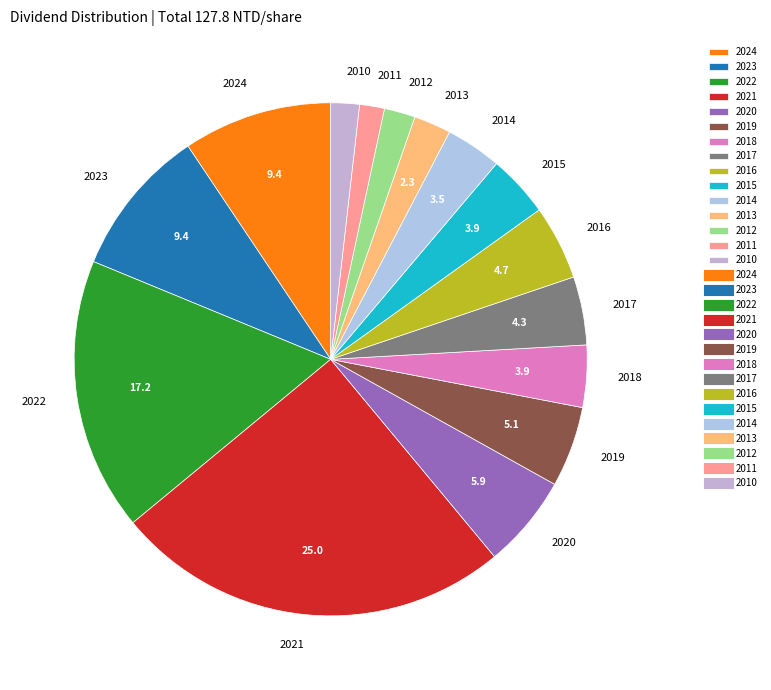

How many slices are in this pie chart?

15